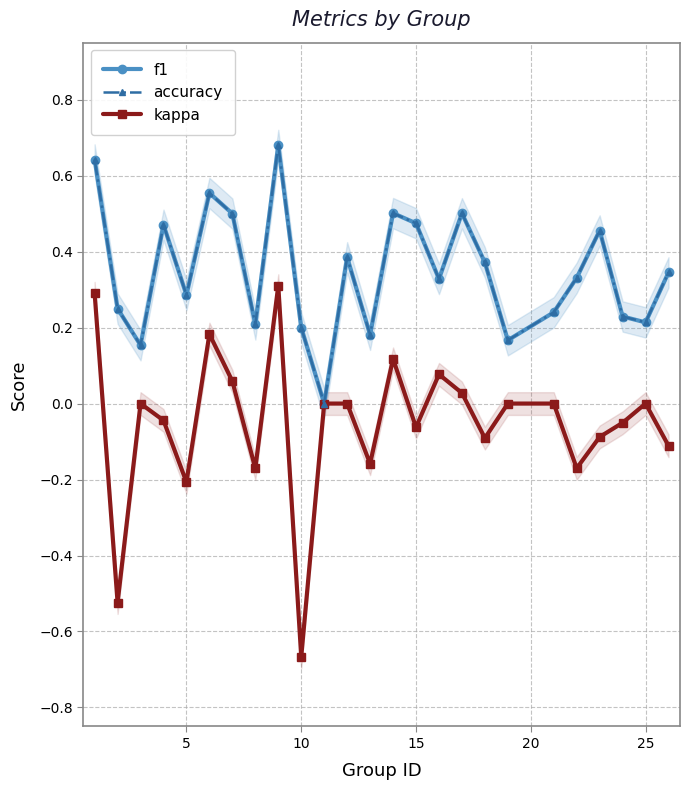

At how many categories does at least one series exceed 0?

24